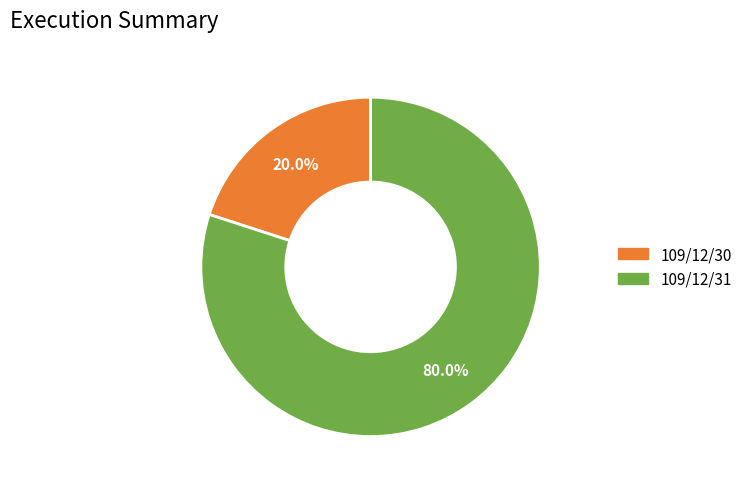

What portion of the pie excludes 109/12/31?

20.0%